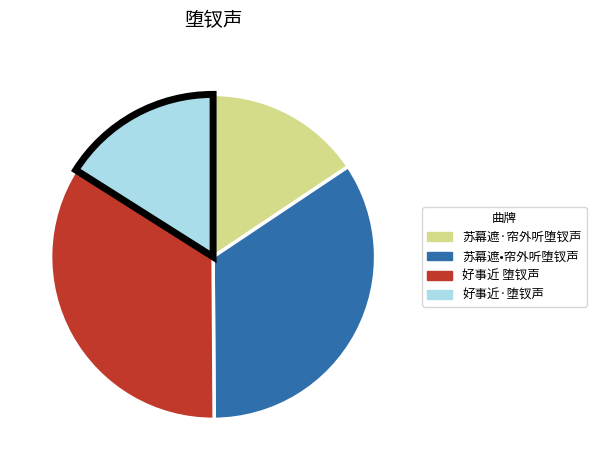

True or false: 苏幕遮•帘外听堕钗声 accounts for 34% of the total.

True